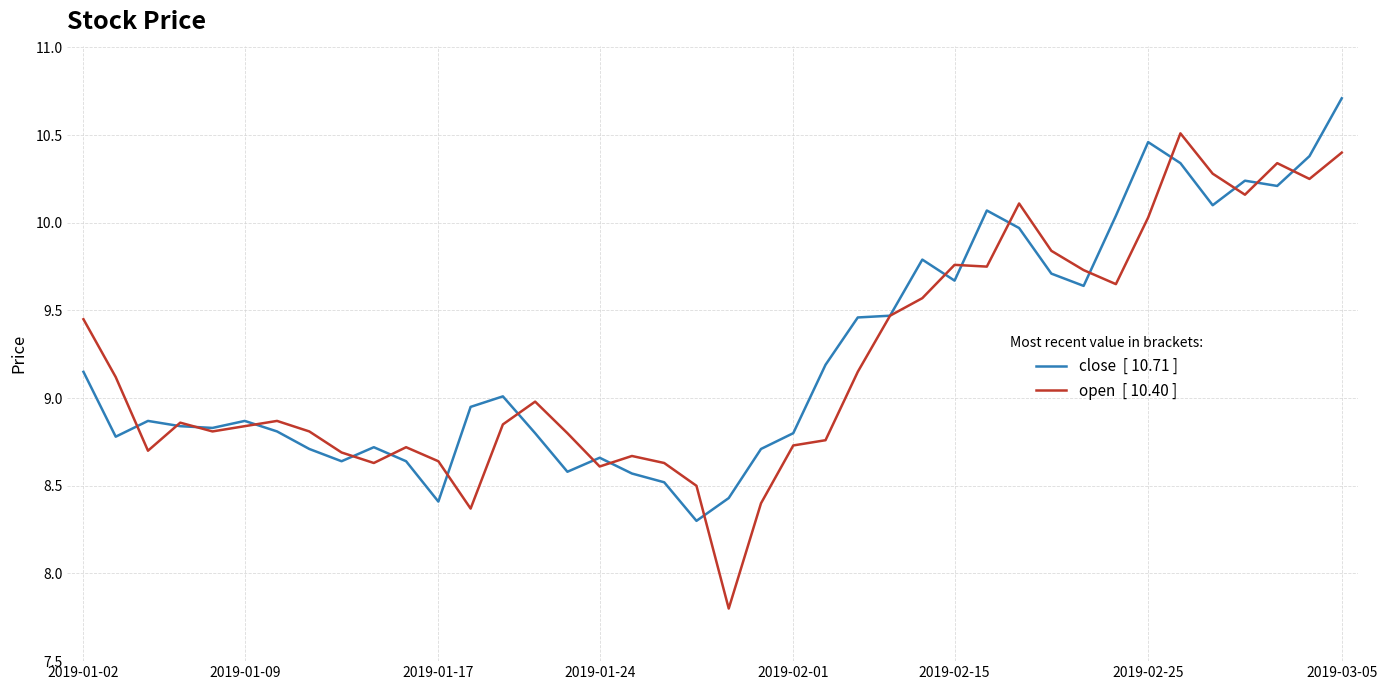

What is the maximum value shown in the chart?

10.7